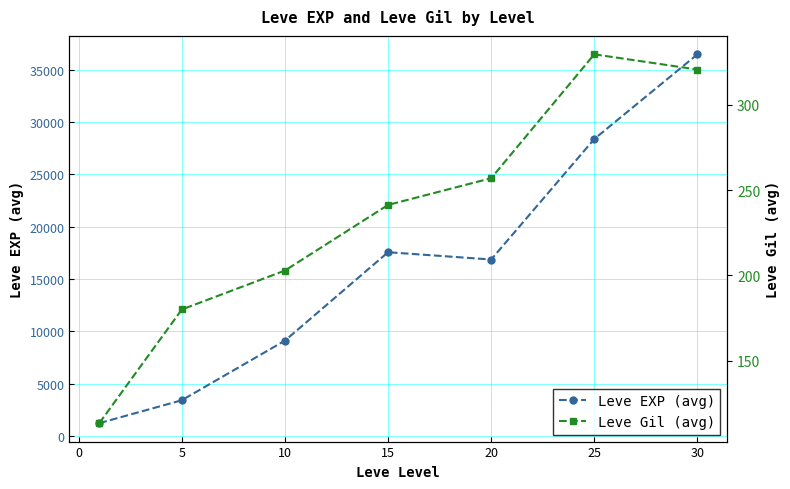

At which category does Leve EXP (avg) reach its first local valley?

20